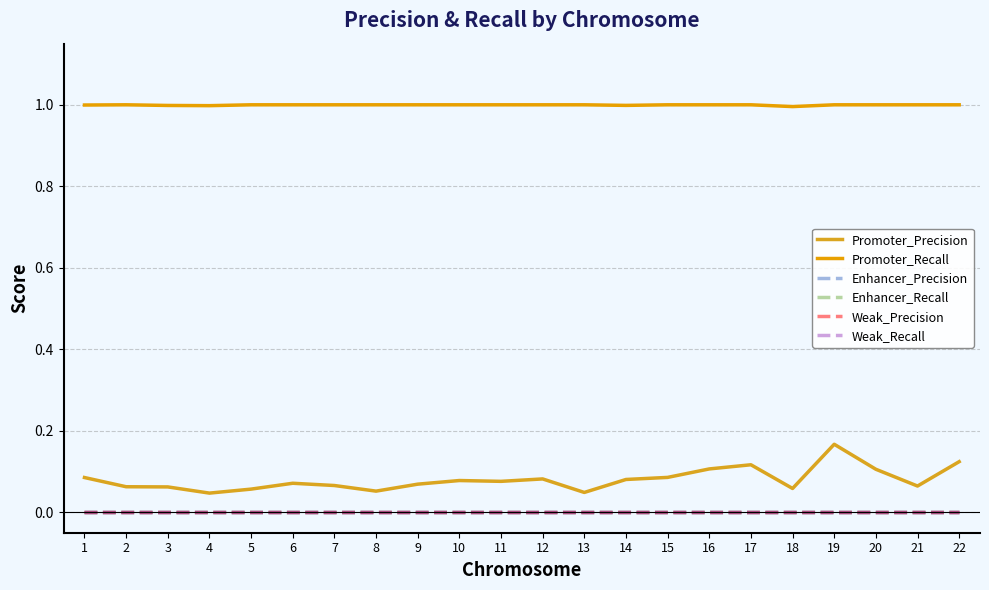

Rank the series at 8 from highest to lowest value.

Promoter_Recall, Promoter_Precision, Enhancer_Precision, Enhancer_Recall, Weak_Precision, Weak_Recall